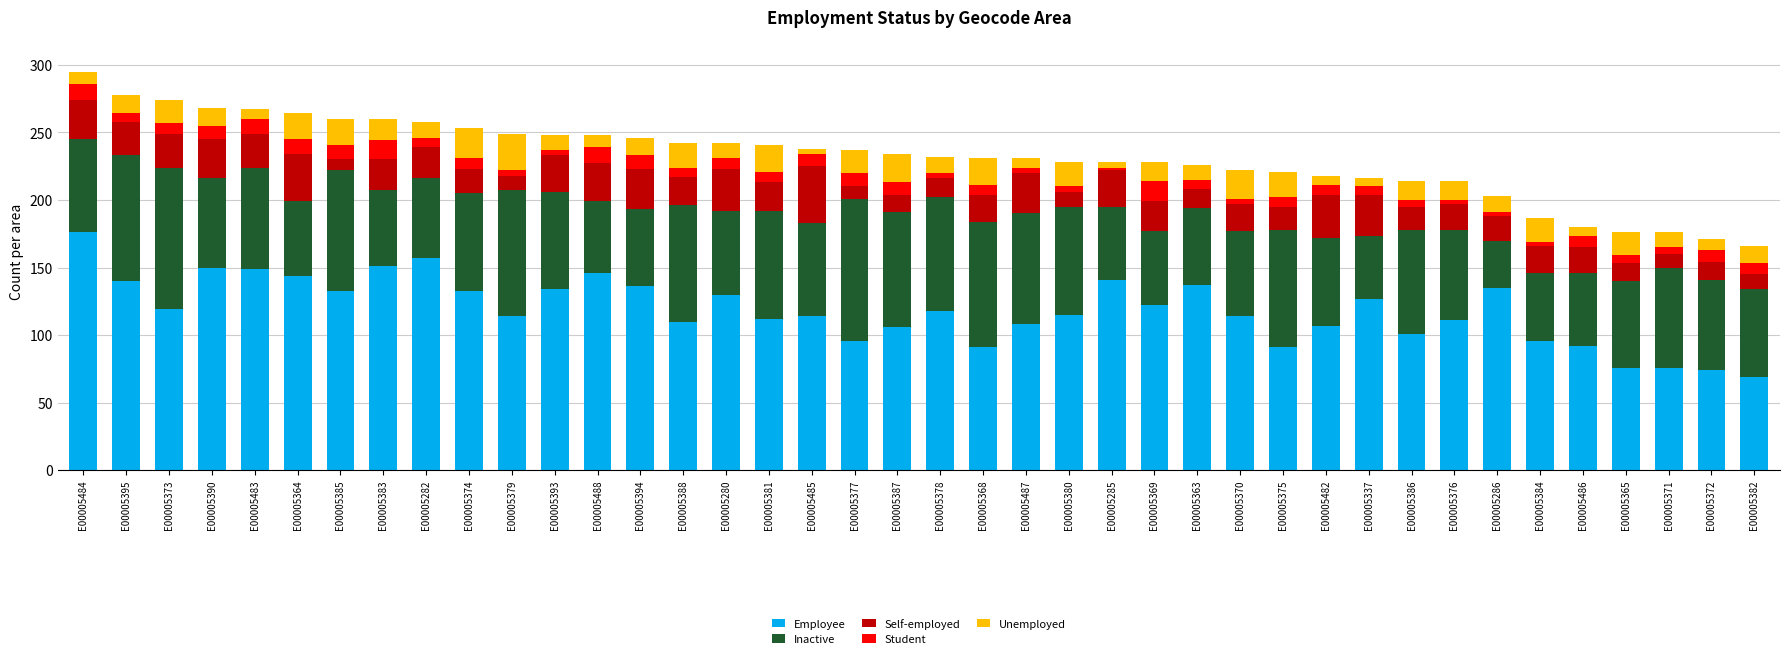

What is the minimum value for Employee?

69